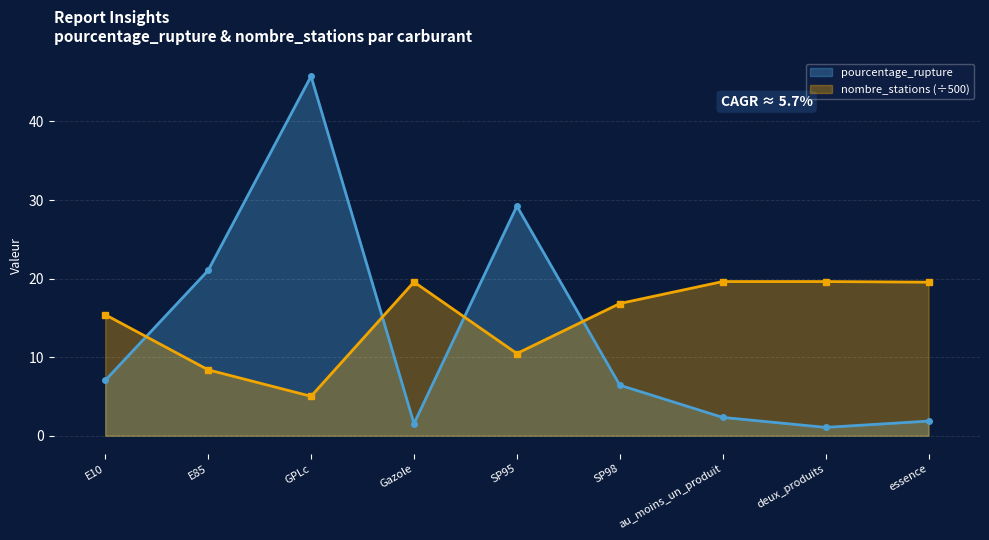

At which label is nombre_stations closest to 12?

SP95